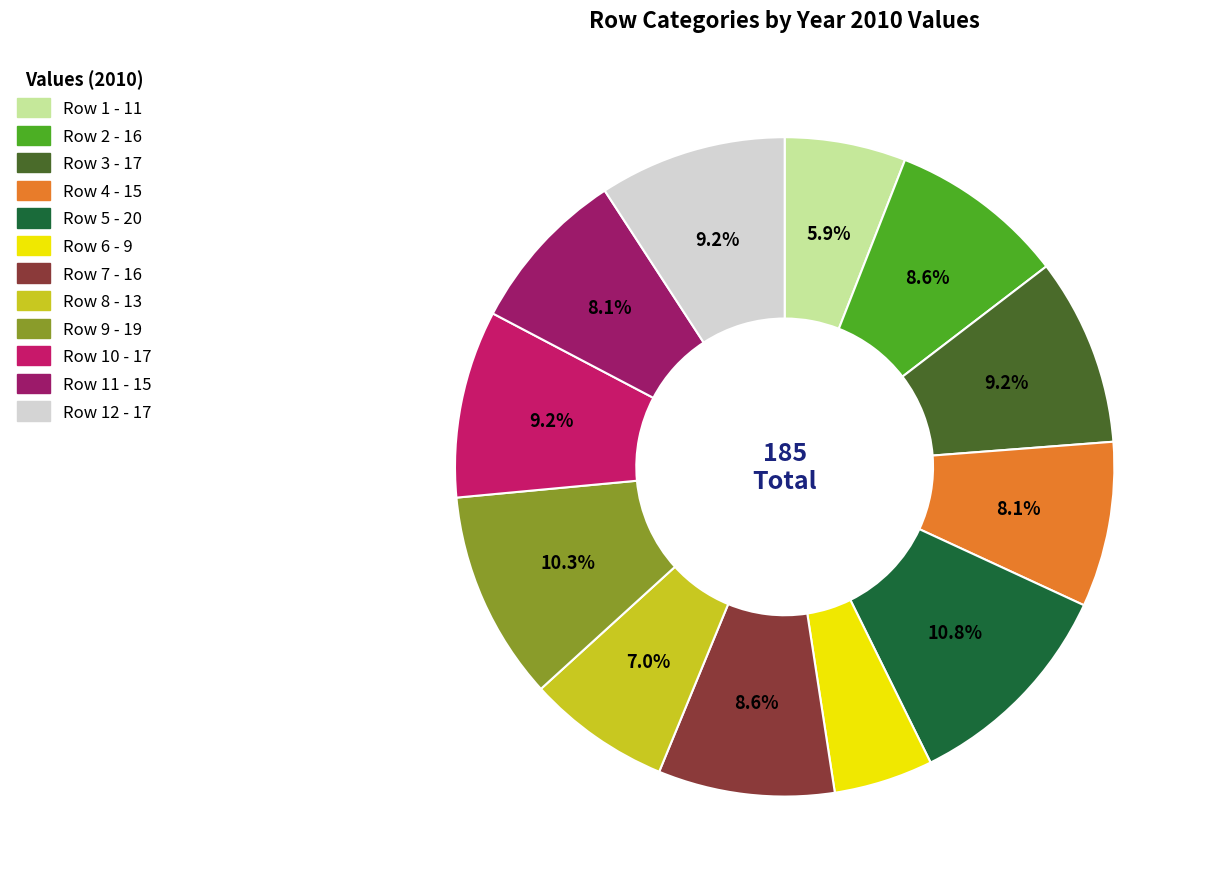

Is there any slice that represents more than half of the pie?

No